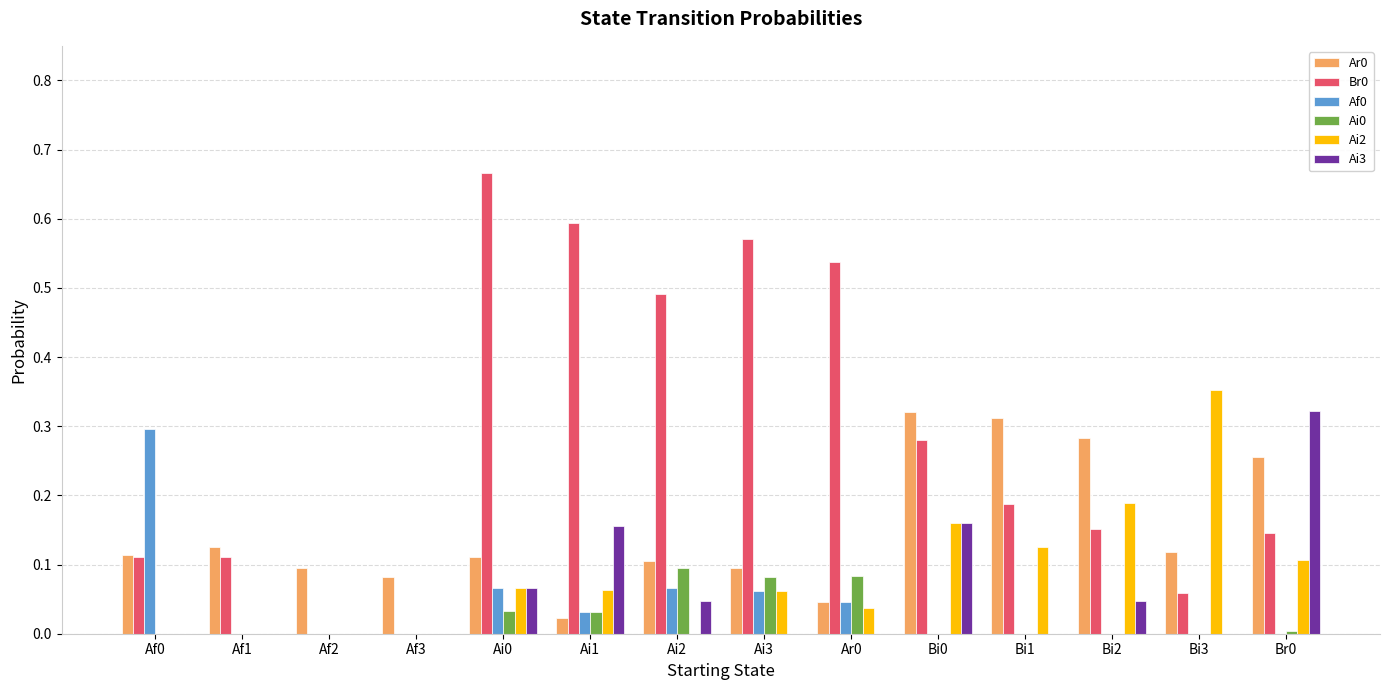

Is it true that Af0 equals 0.0 at Ai1?

True